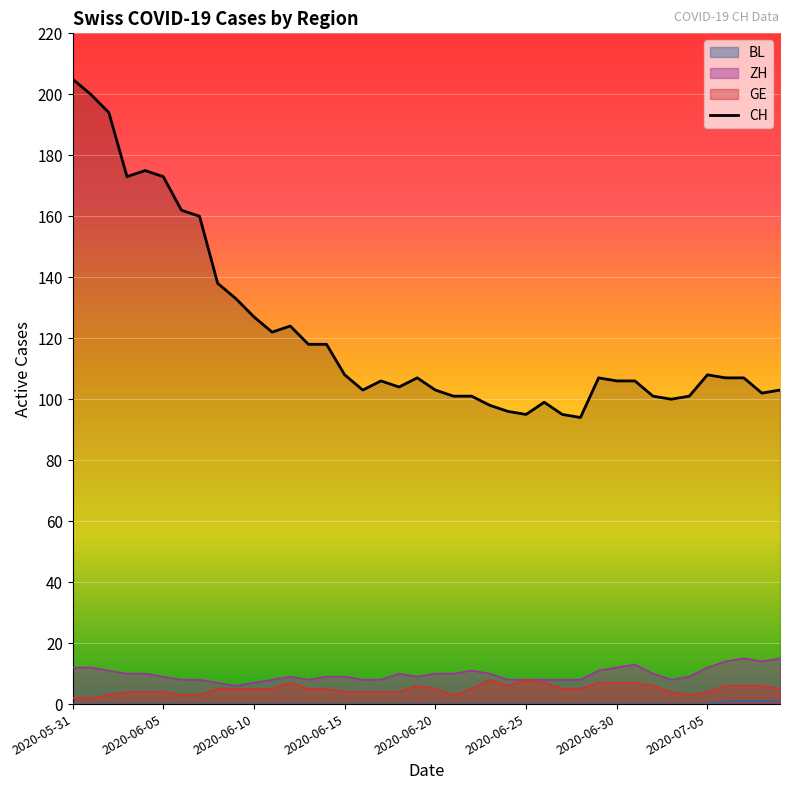

True or false: ZH and CH cross at least once.

False